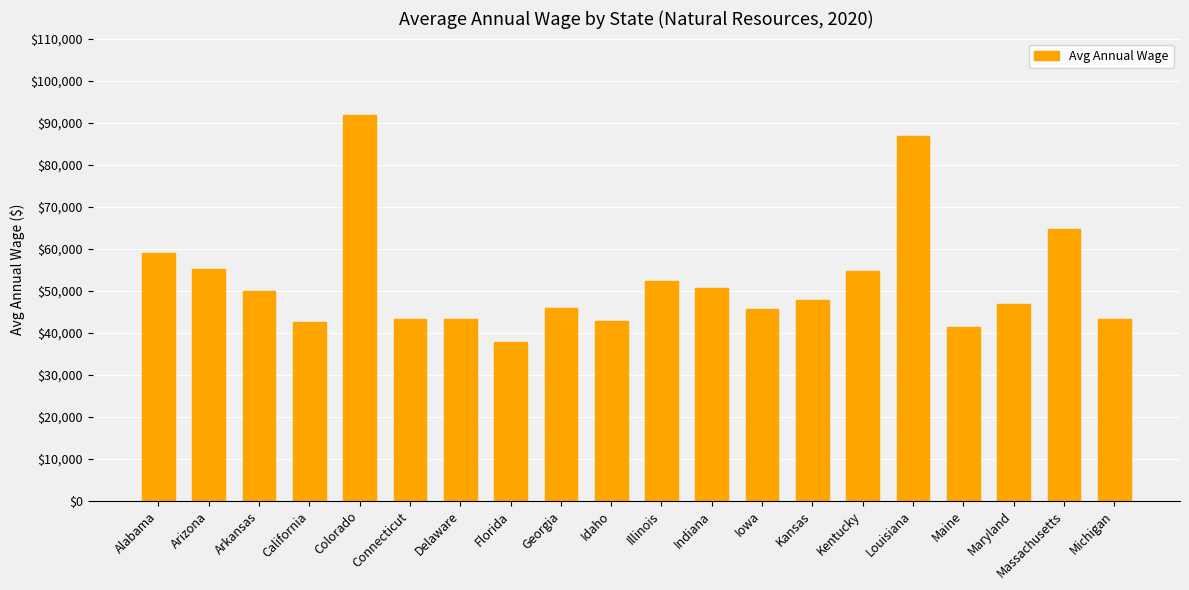

Are the bars grouped side by side (vs. stacked)?

No